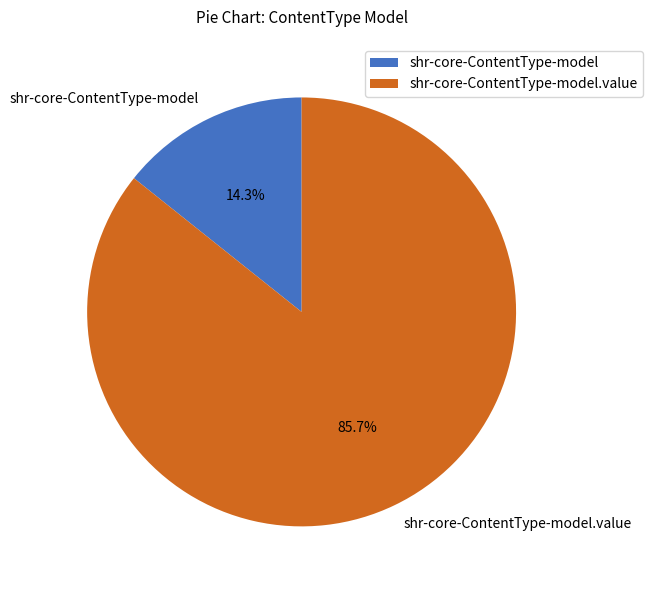

What is the largest slice in the pie chart?

shr-core-ContentType-model.value